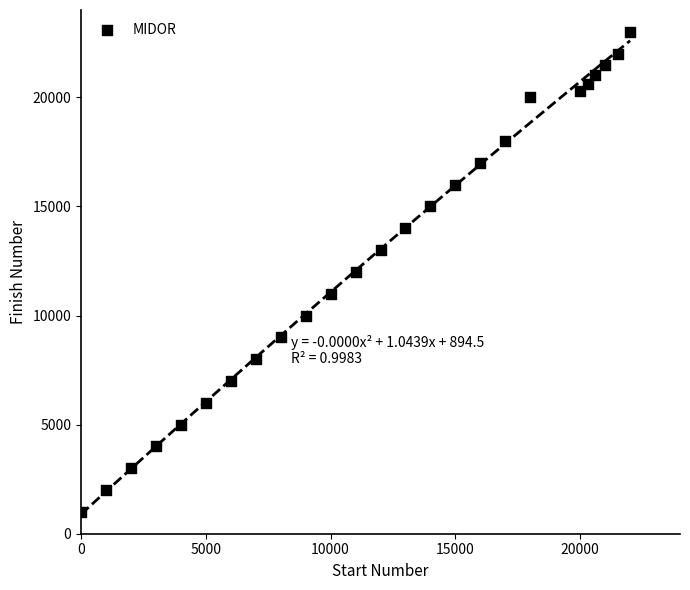

What is the range of X values (max minus min)?

22000